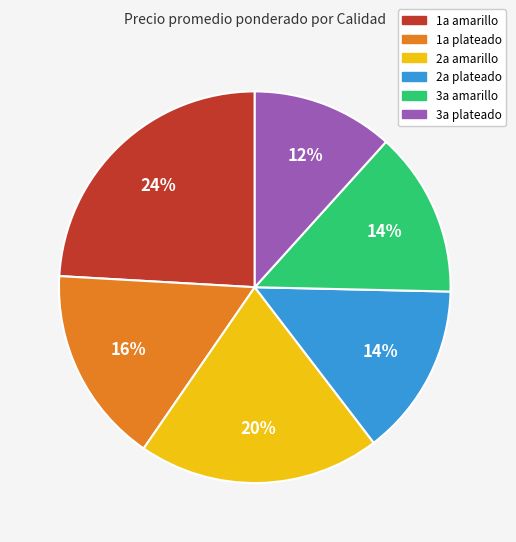

What is the largest slice in the pie chart?

1a amarillo